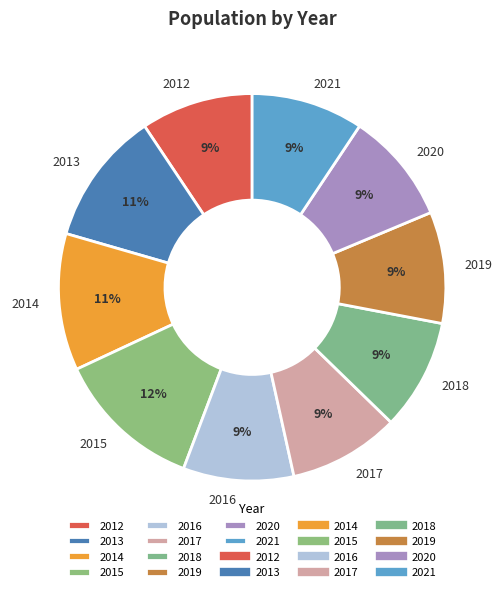

What percentage is the 2021 slice, to the nearest percent?

9%